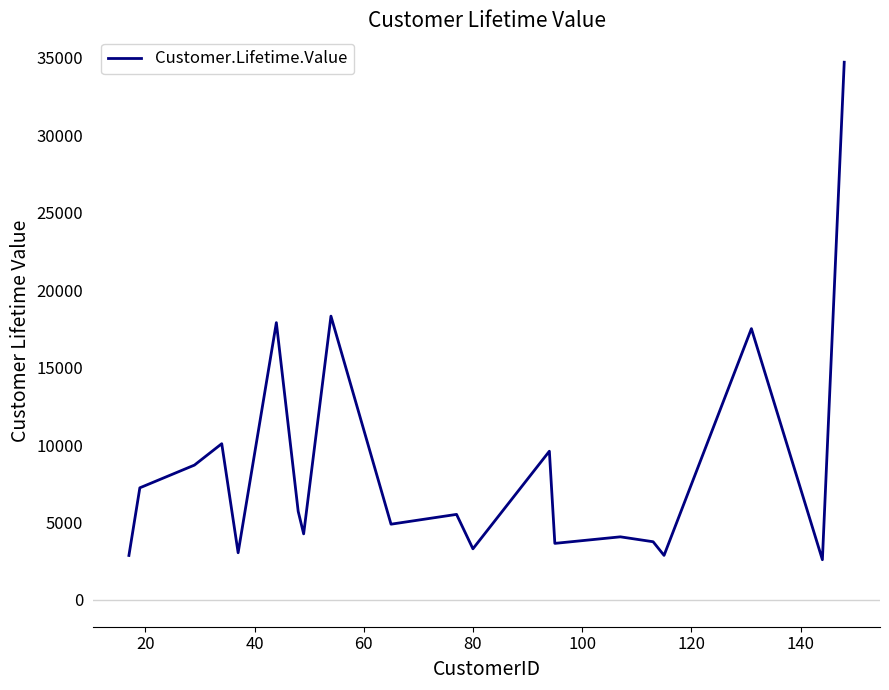

What is the difference between the maximum and minimum values?

32131.2